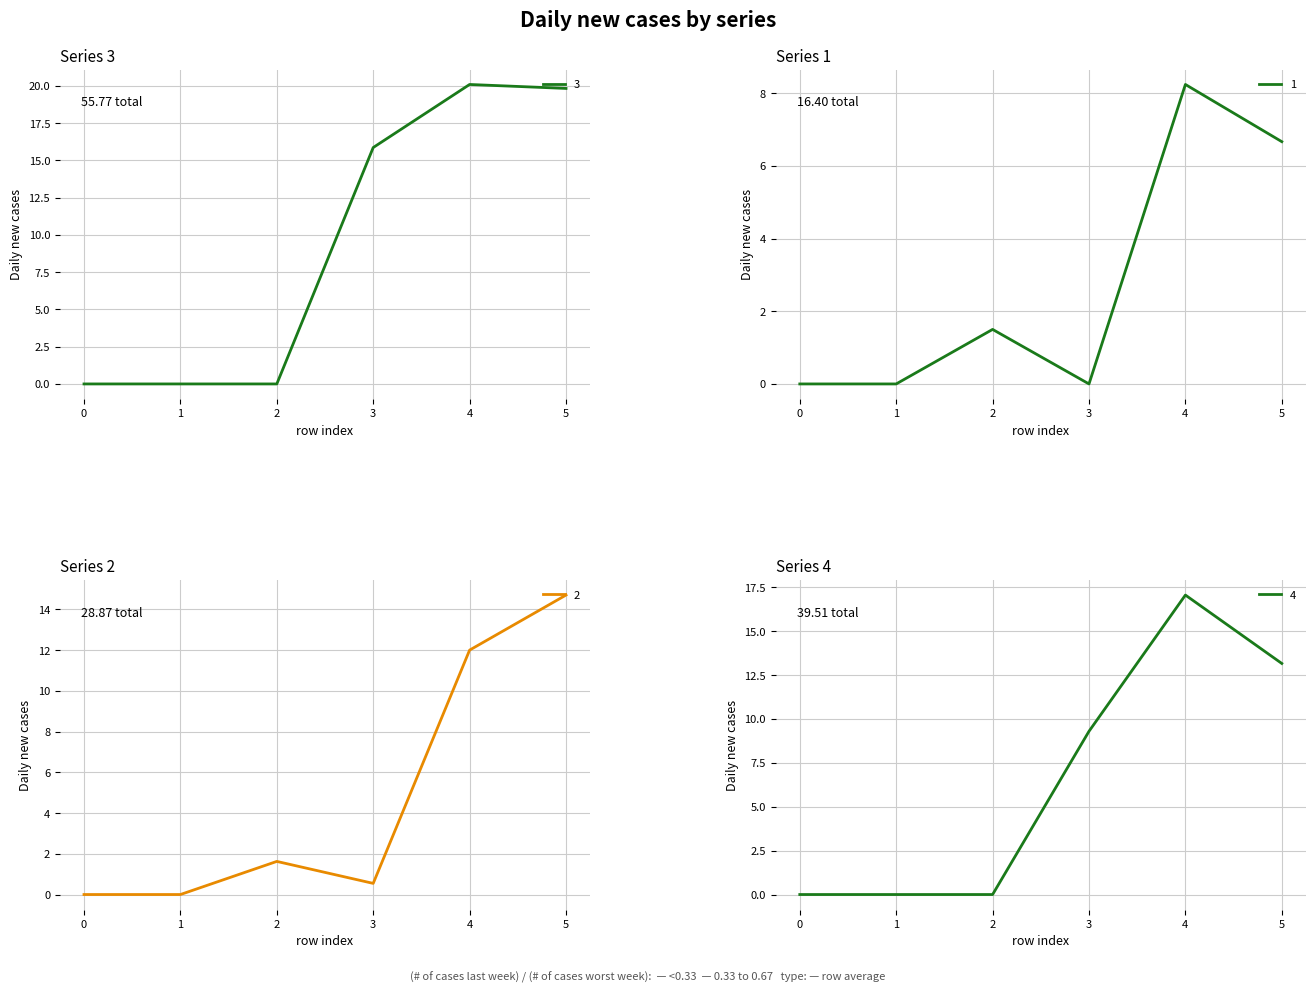

How many distinct data groups are displayed?

4